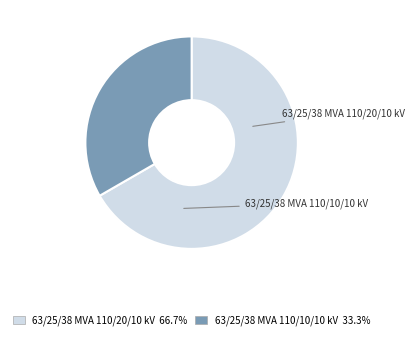

Does any single category account for the majority?

Yes